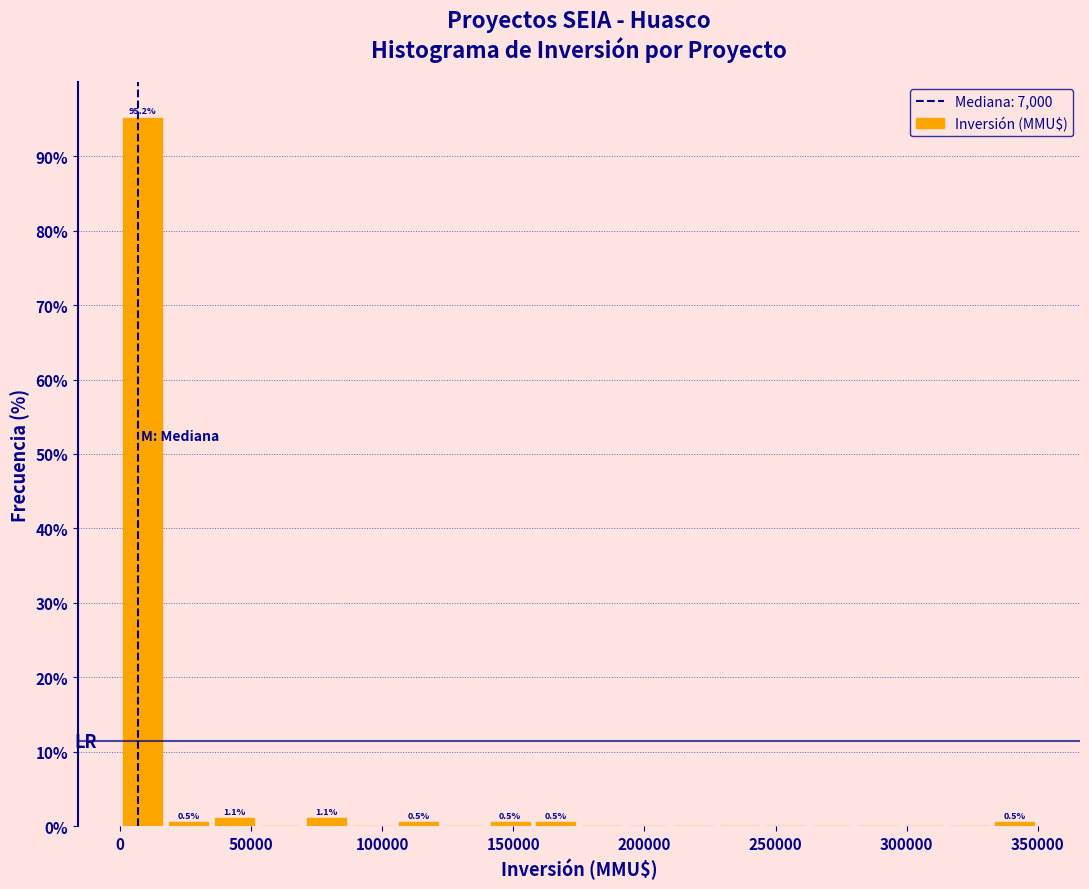

Around what value on the x-axis is the tallest bar? Give the approximate position of its centre, as read against the axis.

10000